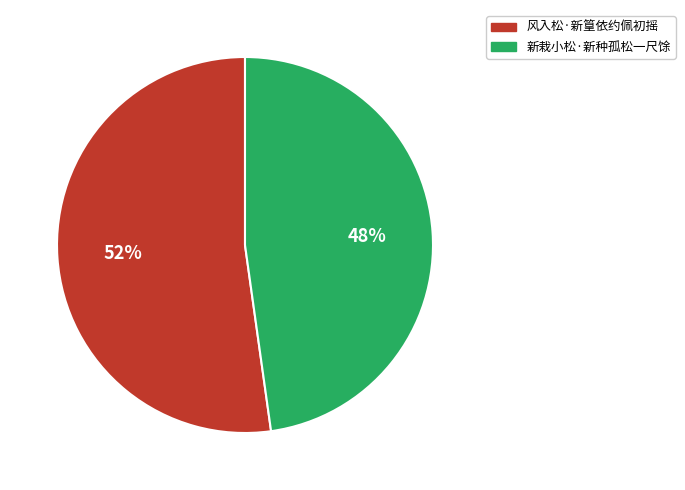

Do 风入松·新篁依约佩初摇 and 新栽小松·新种孤松一尺馀 together represent more than half of the pie?

Yes